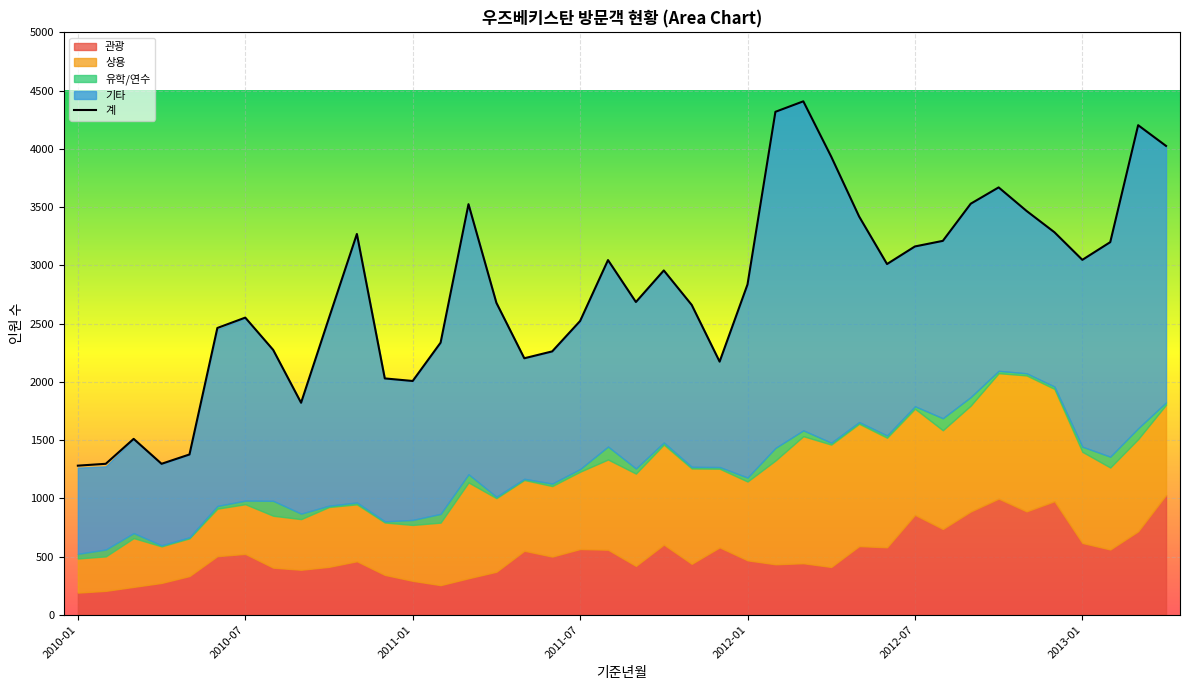

What is the label of the 34th point from the right?

2010-07